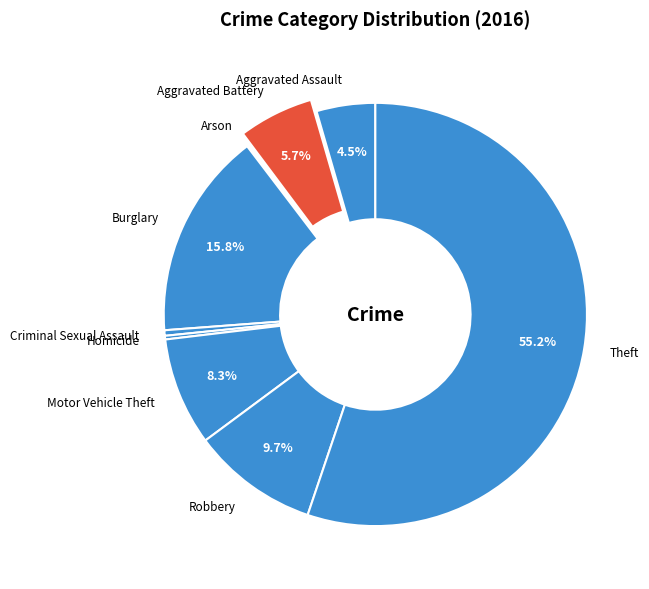

Is there a majority slice in this chart?

Yes